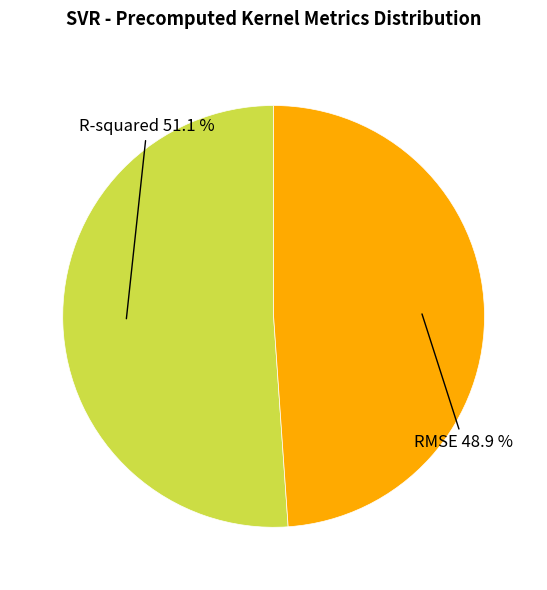

Is there any slice that represents more than half of the pie?

Yes